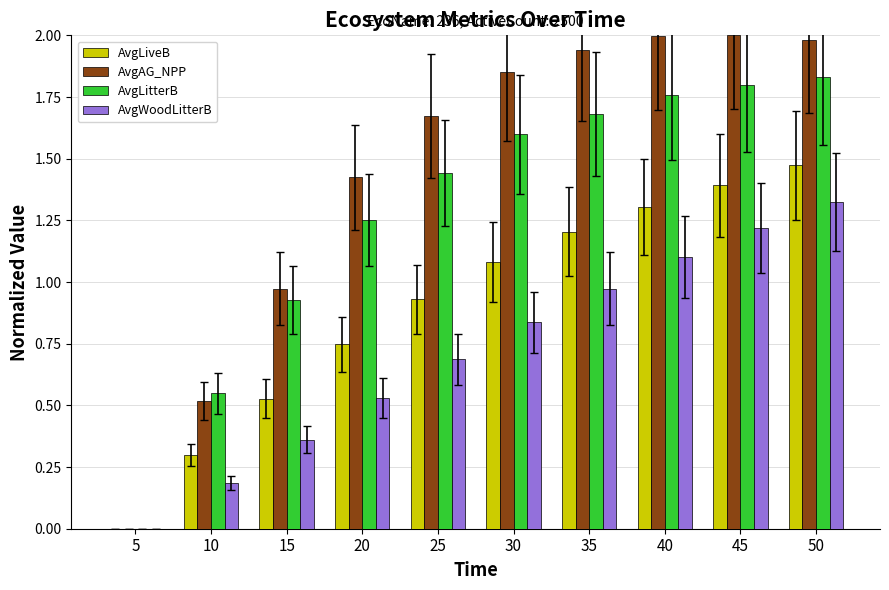

What is the total value across all series at 35?

5.8